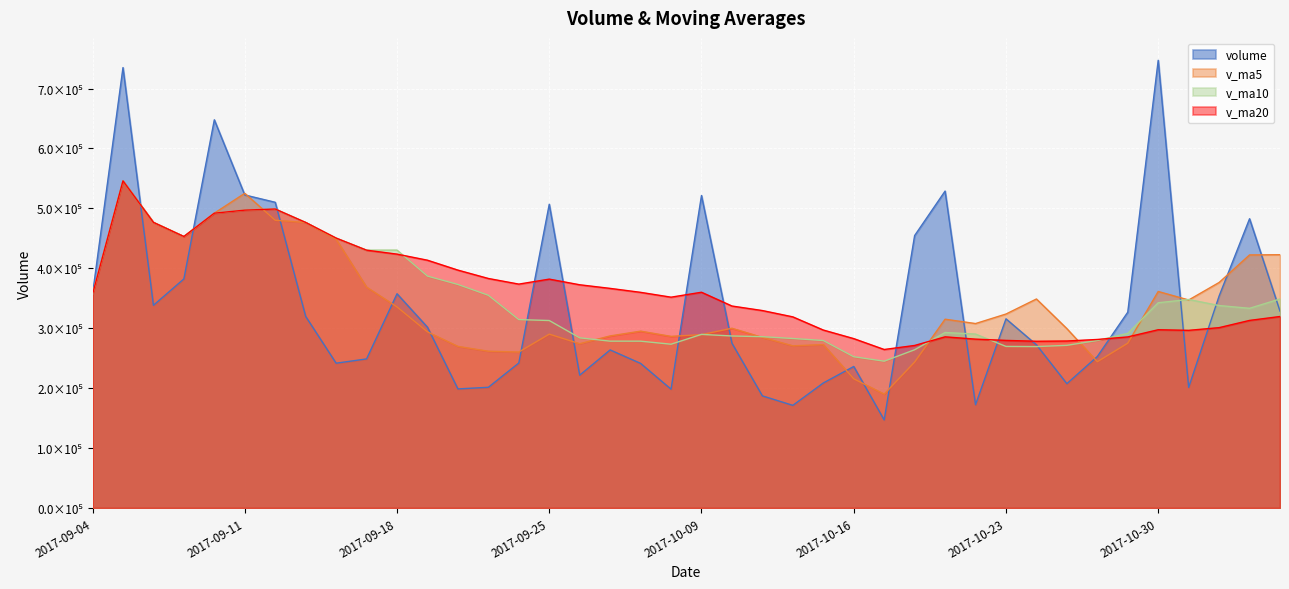

Does the chart display data point markers on the line(s)?

No